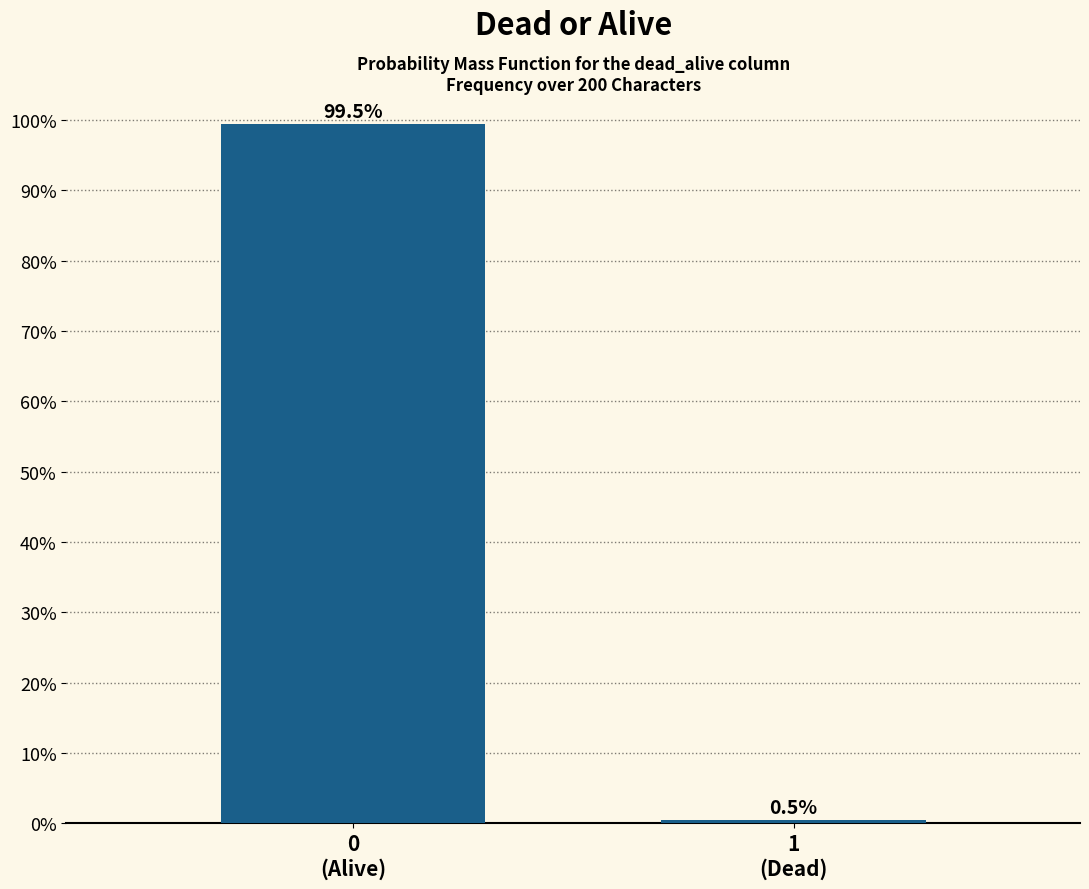

Reading left to right, extract all data points from this chart.

99.5	0.5